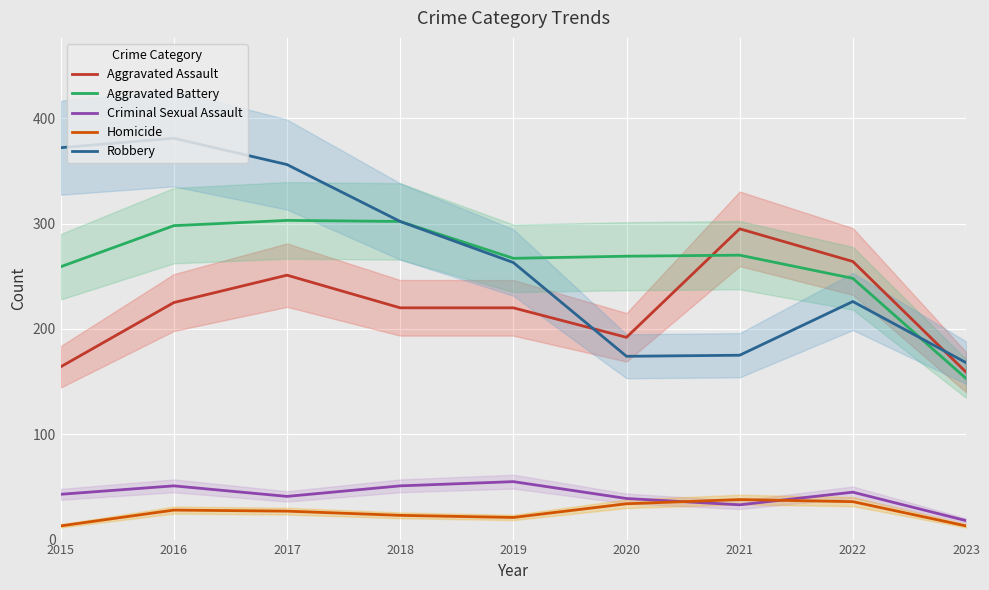

The Aggravated Assault series shows 159 at 2023. True or false?

True